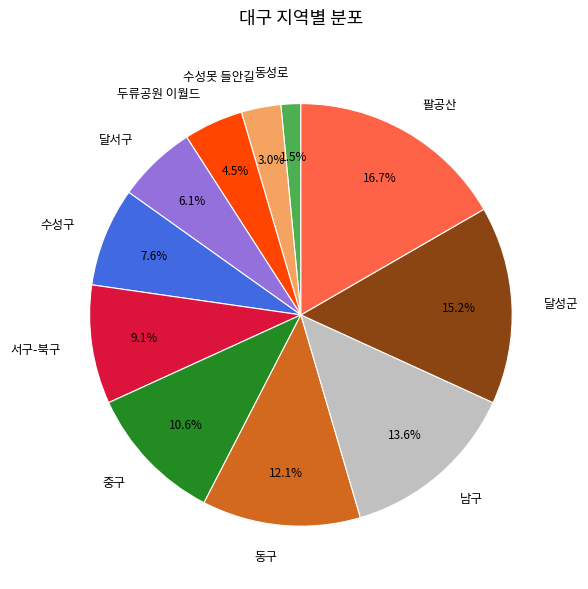

To the nearest percent, what is the combined percentage of 달서구 and 팔공산?

23%